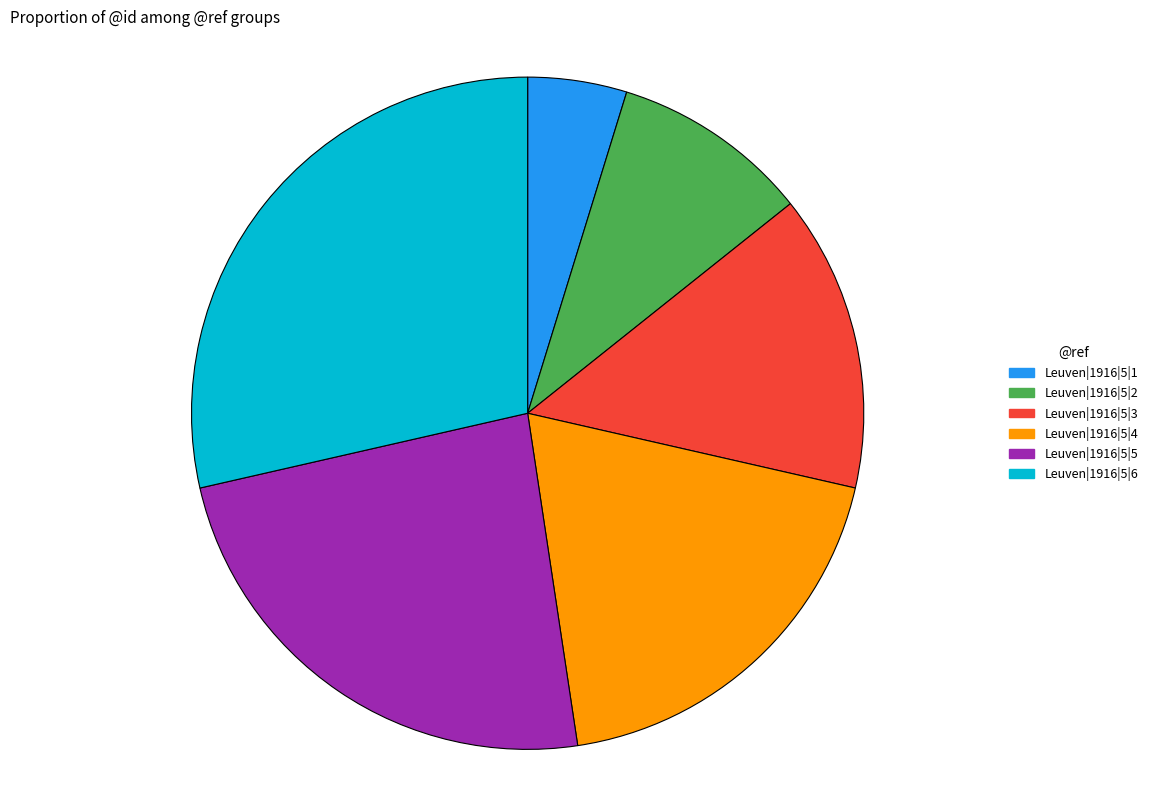

Does Leuven|1916|5|1 account for over 50% of the chart?

No